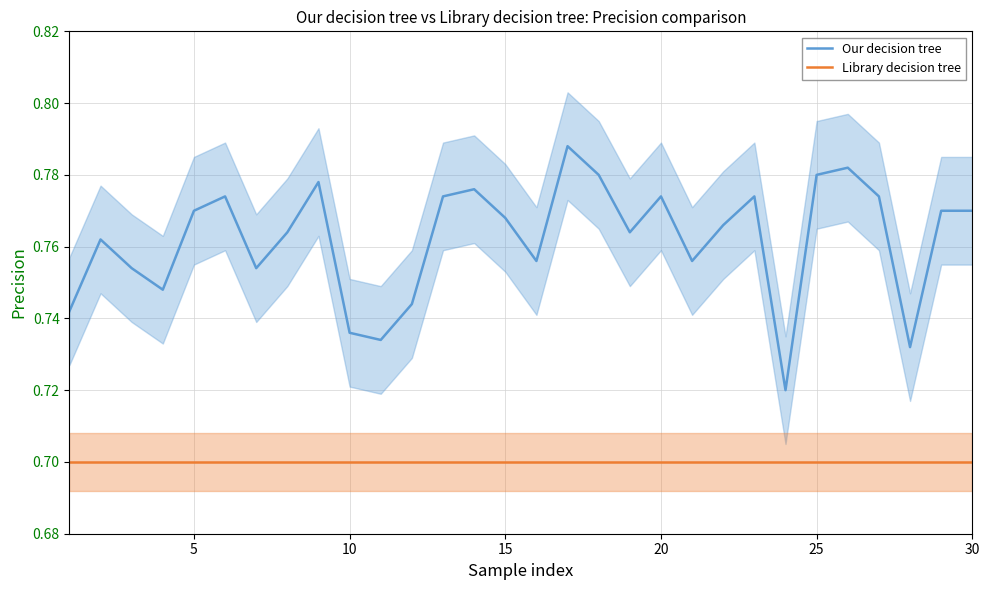

True or false: Library decision tree and Our decision tree cross at least once.

False